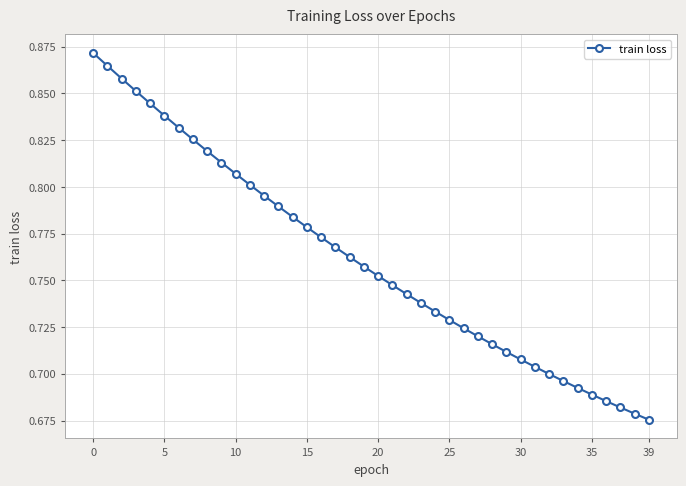

What is the sum of all values?

30.5